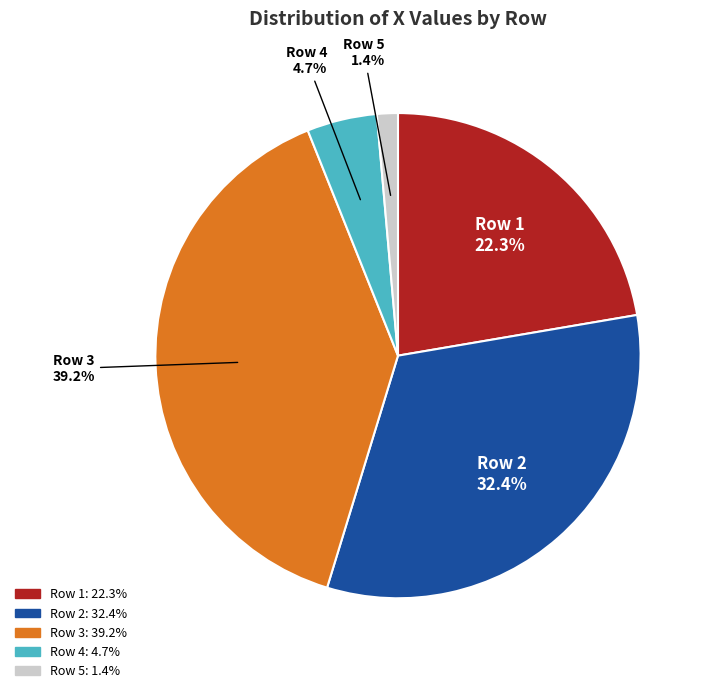

Does any single category account for the majority?

No